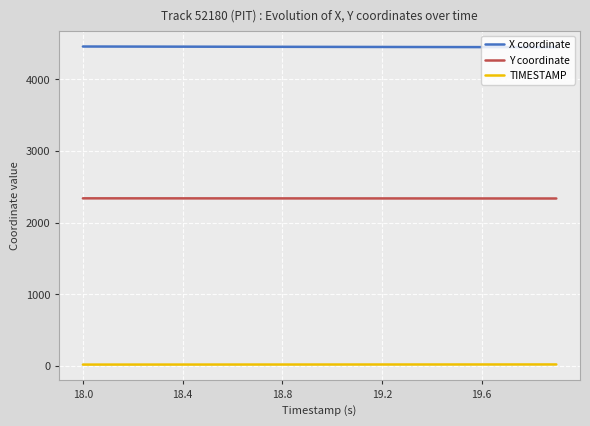

List the series in order of their overall mean, lowest first.

TIMESTAMP, Y coordinate, X coordinate